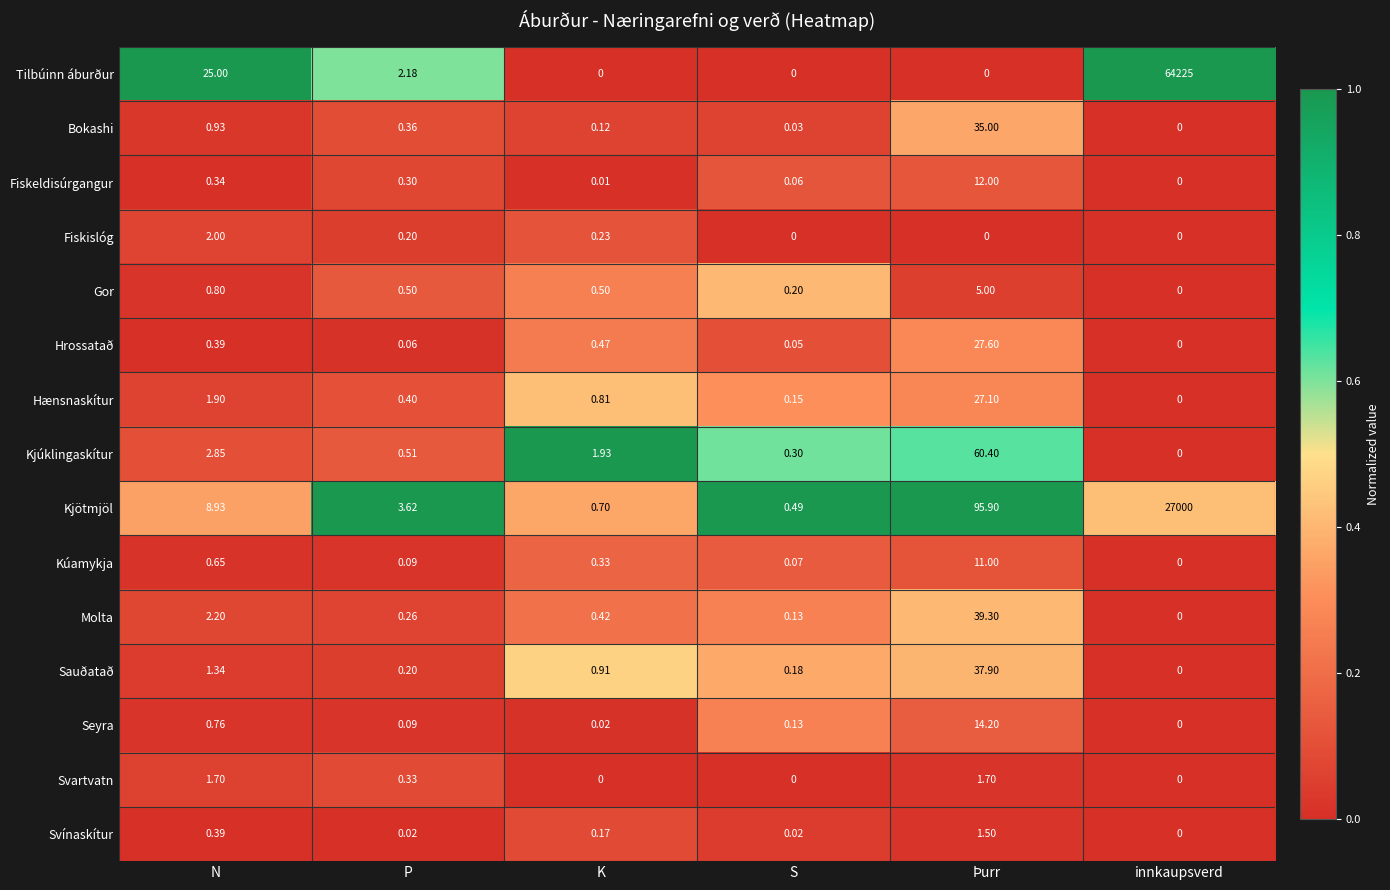

Which series has the widest spread of values?

Tilbúinn áburður